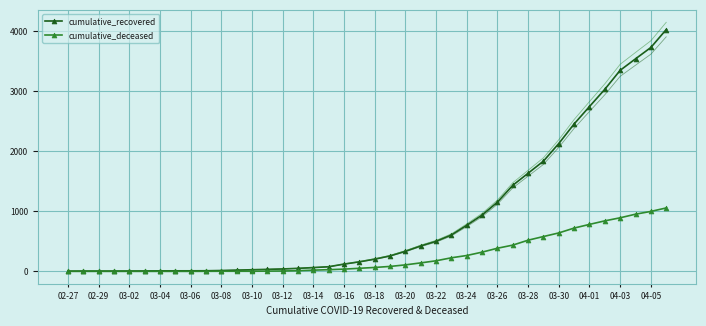

True or false: cumulative_recovered has a value of 5 at 03-20.

False